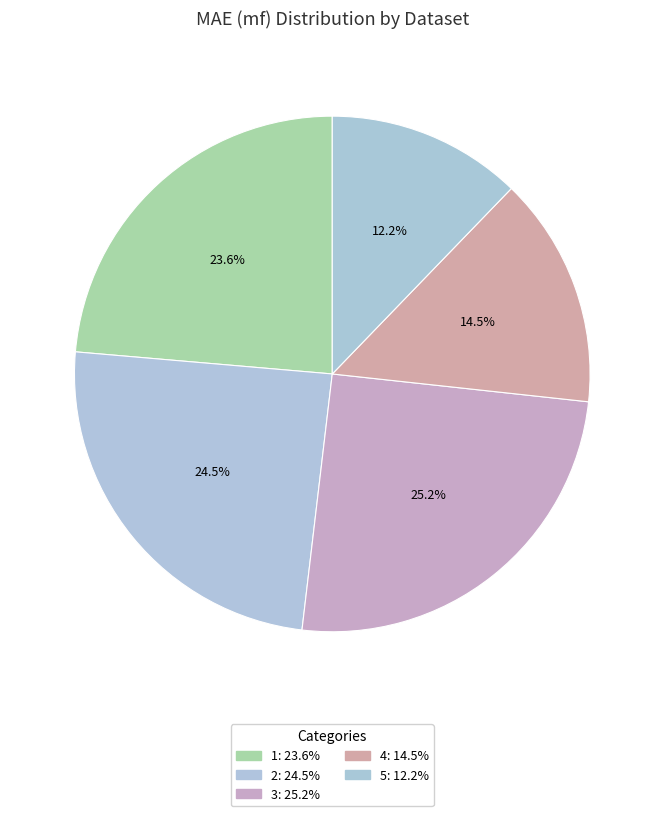

Is there a majority slice in this chart?

No